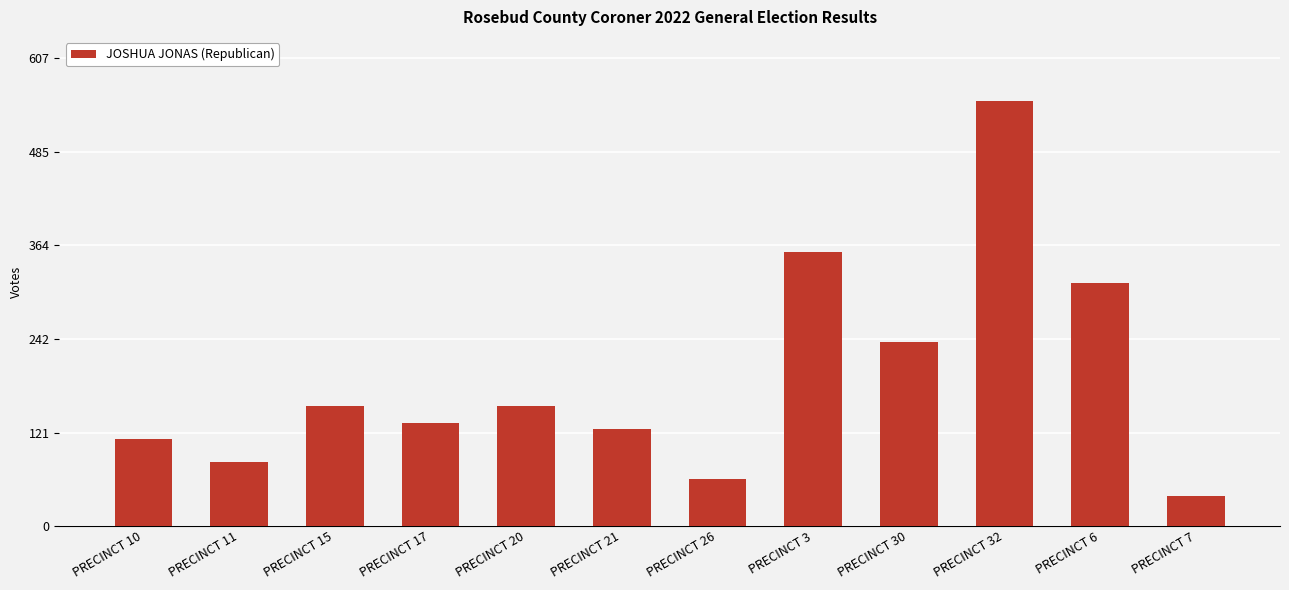

Where is the data nearest to the value 295?

PRECINCT 6